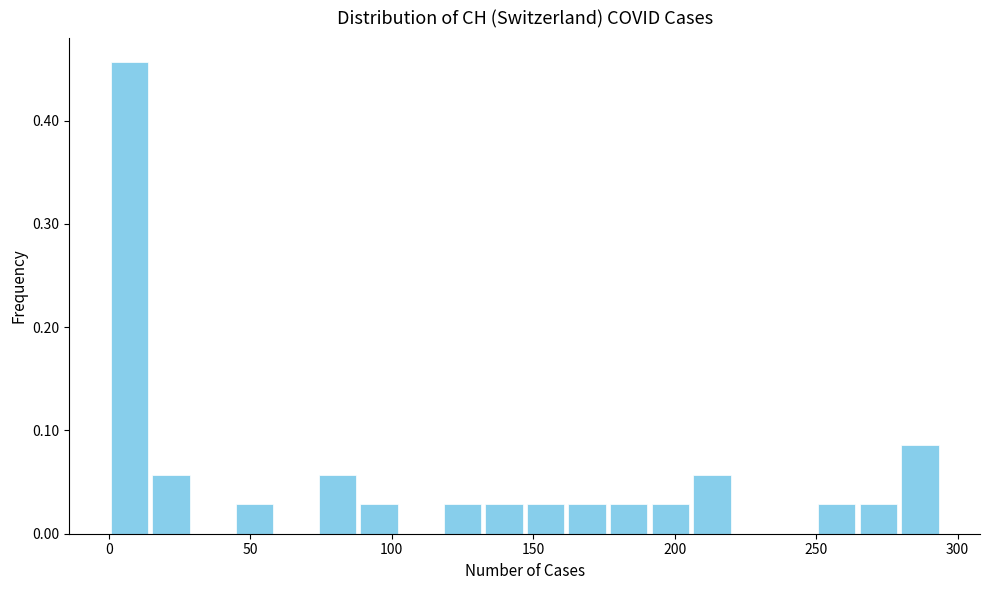

Read against the x-axis, roughly where is the centre of the tallest bar?

5